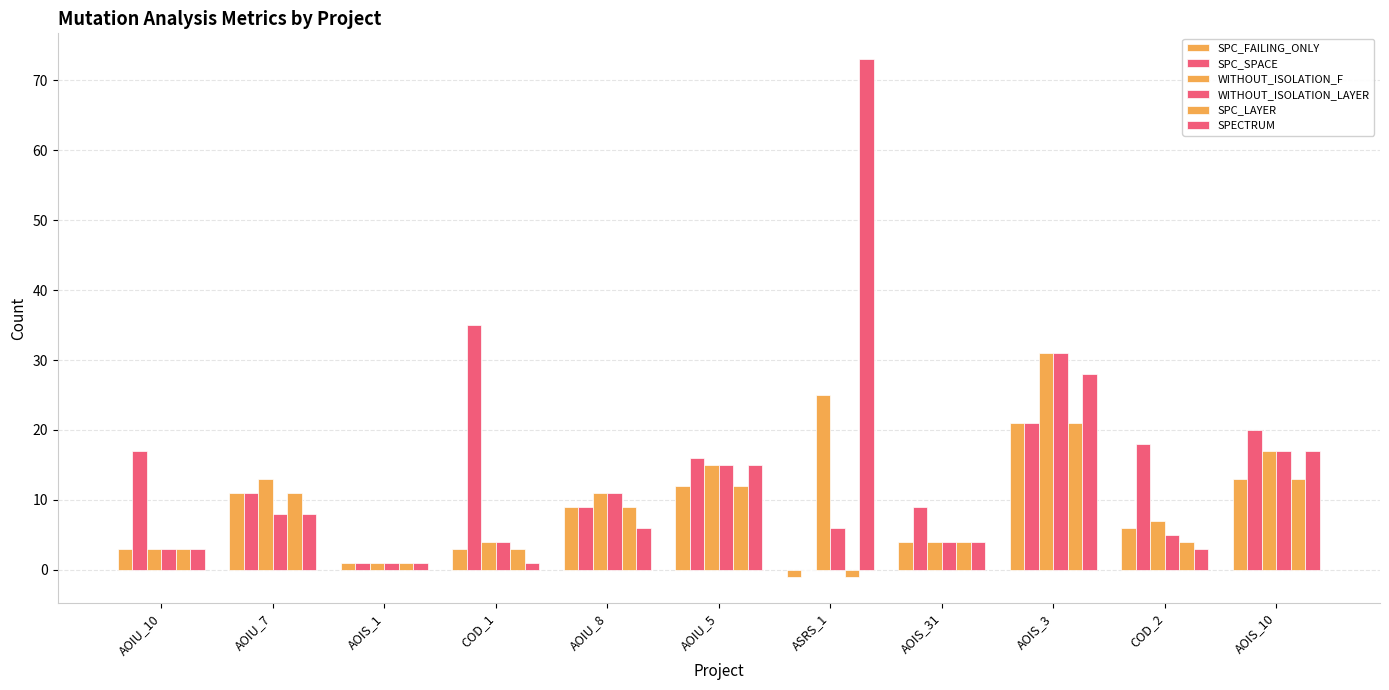

Count the number of categories in the chart.

11